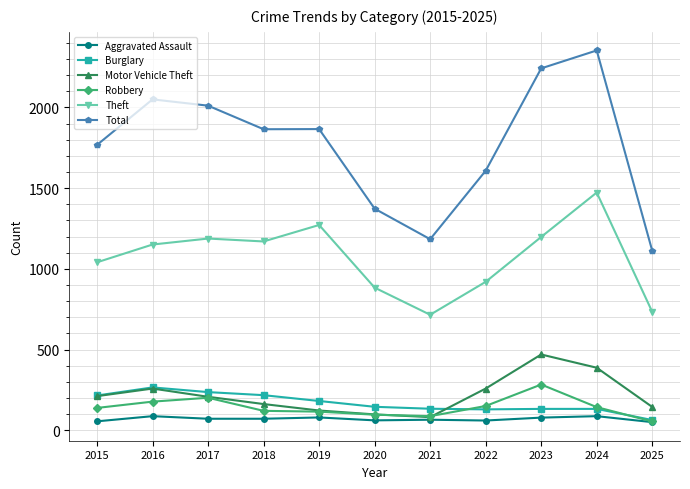

What is the value of the Total point at the 8th from the left?

1608